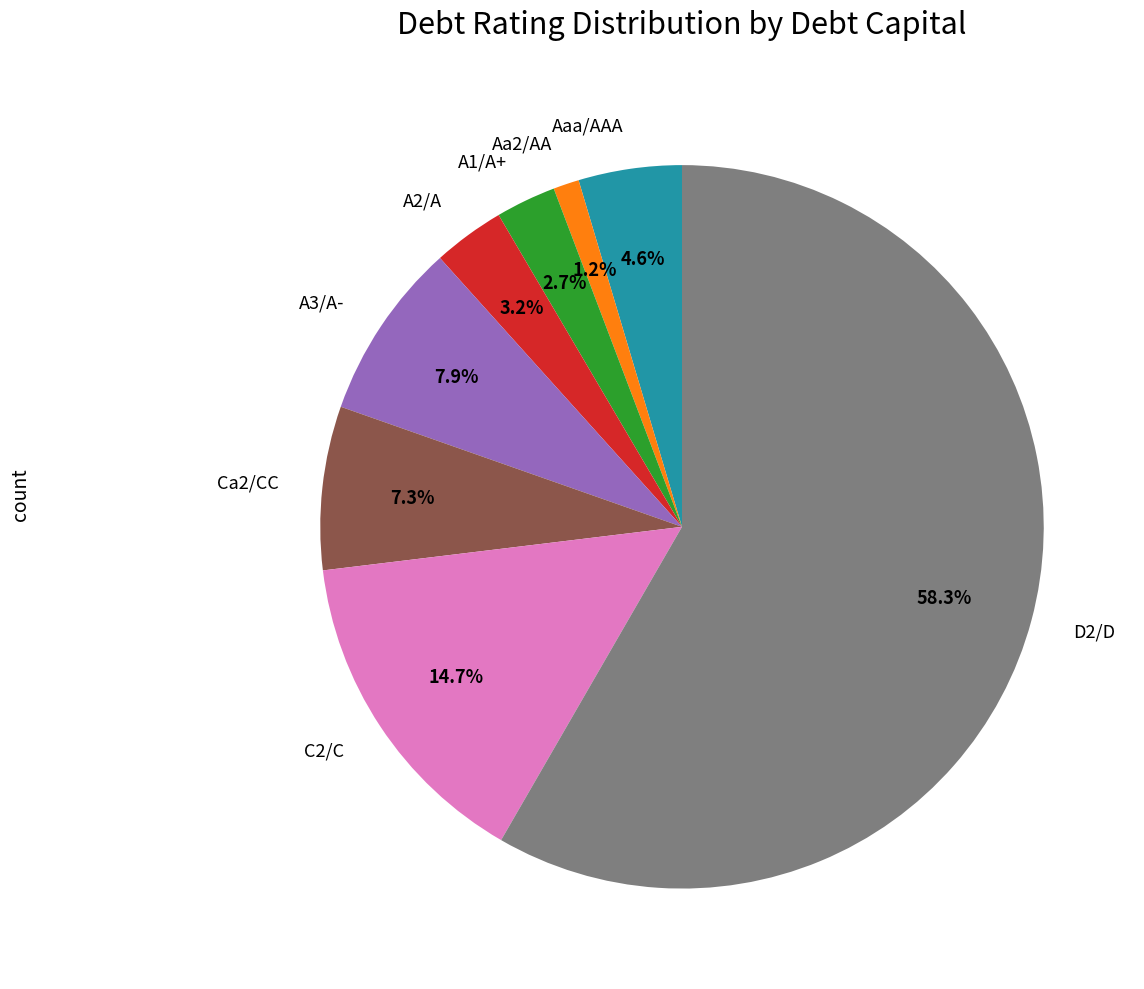

Which category has the smallest portion of the pie?

Aa2/AA